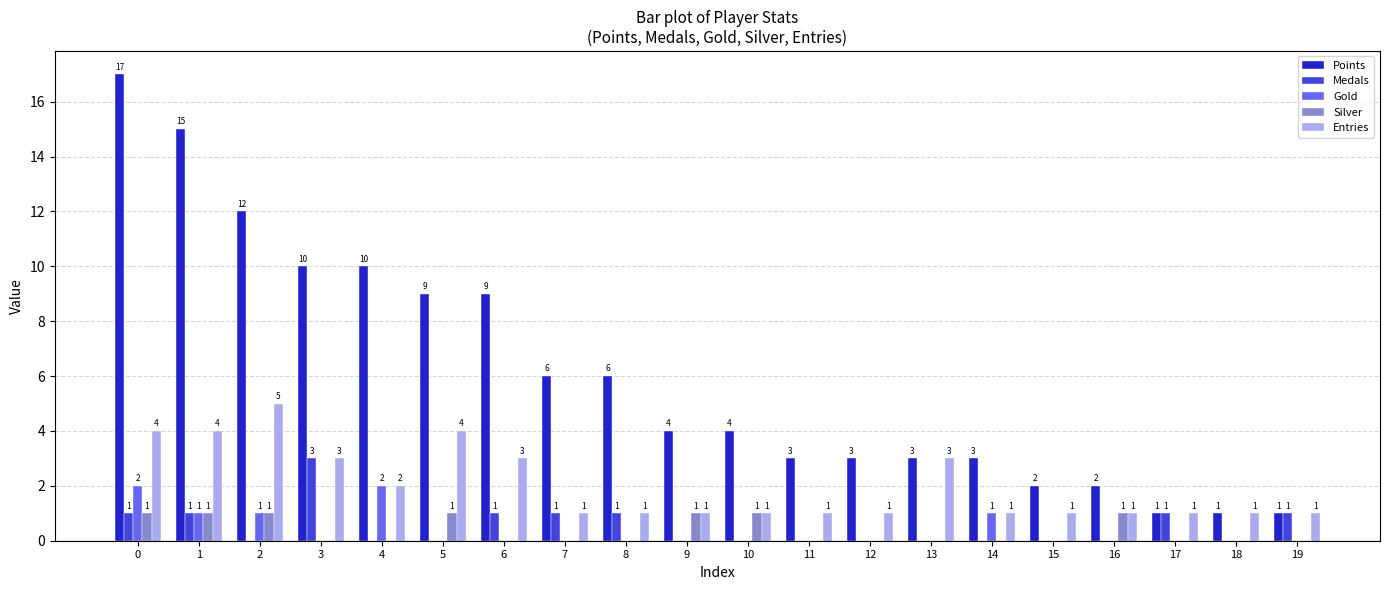

What are all the series names shown in the legend?

Points, Medals, Gold, Silver, Entries